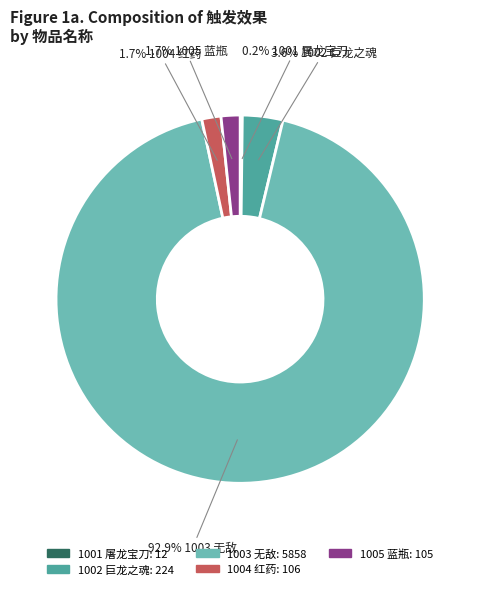

To the nearest percent, what is the combined percentage of 1005 蓝瓶 and 1002 巨龙之魂?

5%